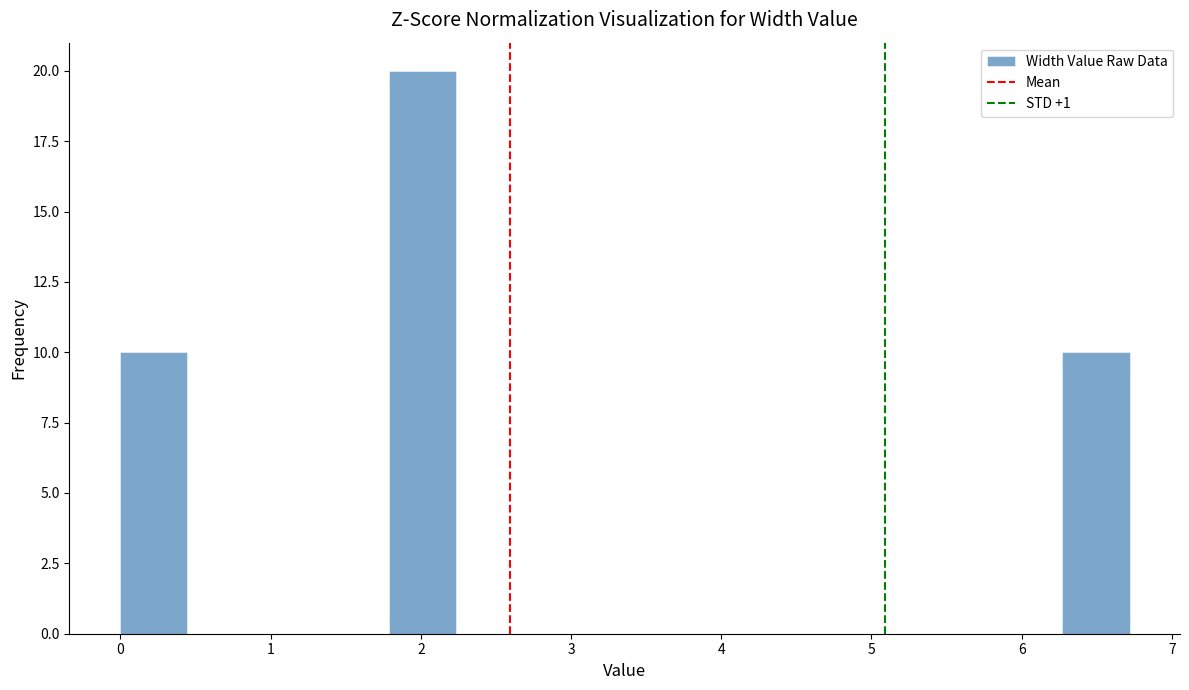

How tall is the bar that spans 1.8 to 2.2 on the x-axis? Neither the bar edges nor the heights are printed on the chart, so give them approximately, as read against the axes.

20